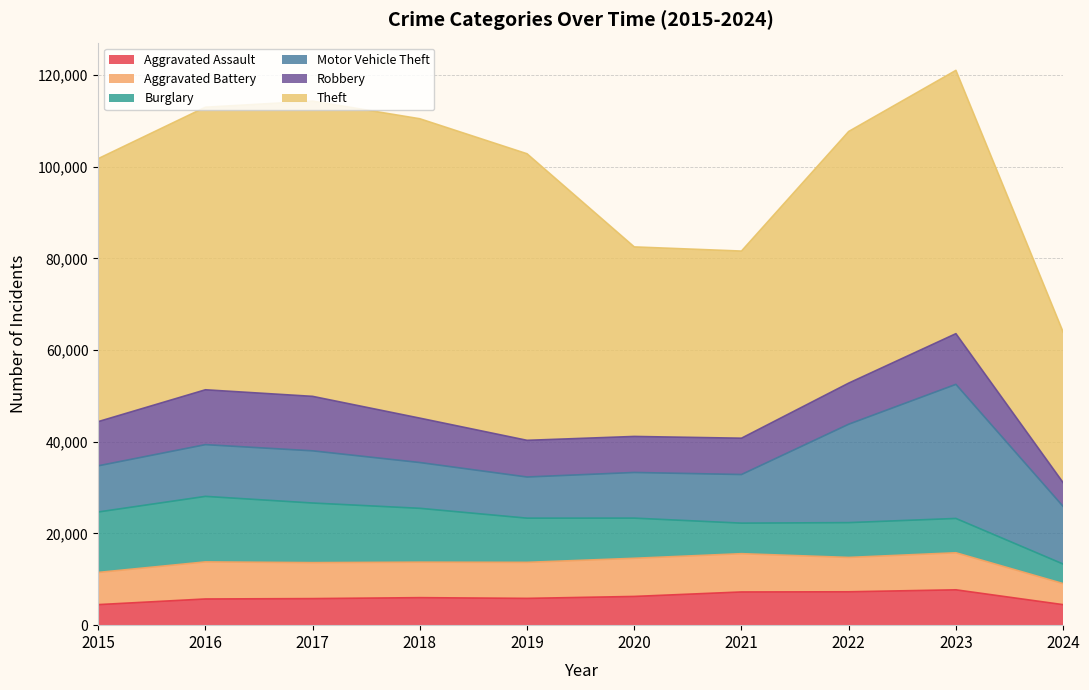

Which series has the widest spread of values?

Theft